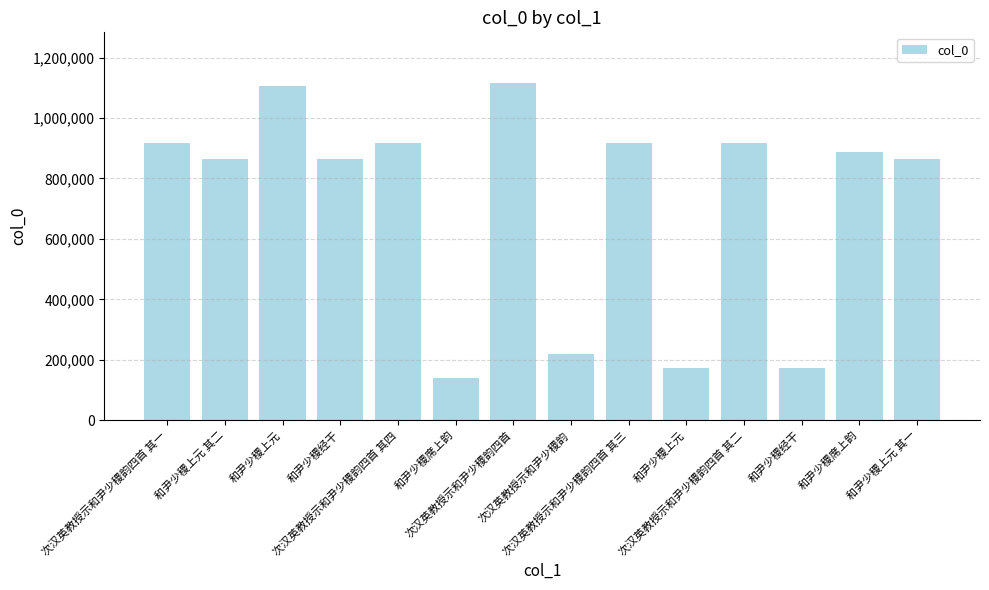

What is the change in value from 和尹少稷经干 to 和尹少稷上元 其一?

-289